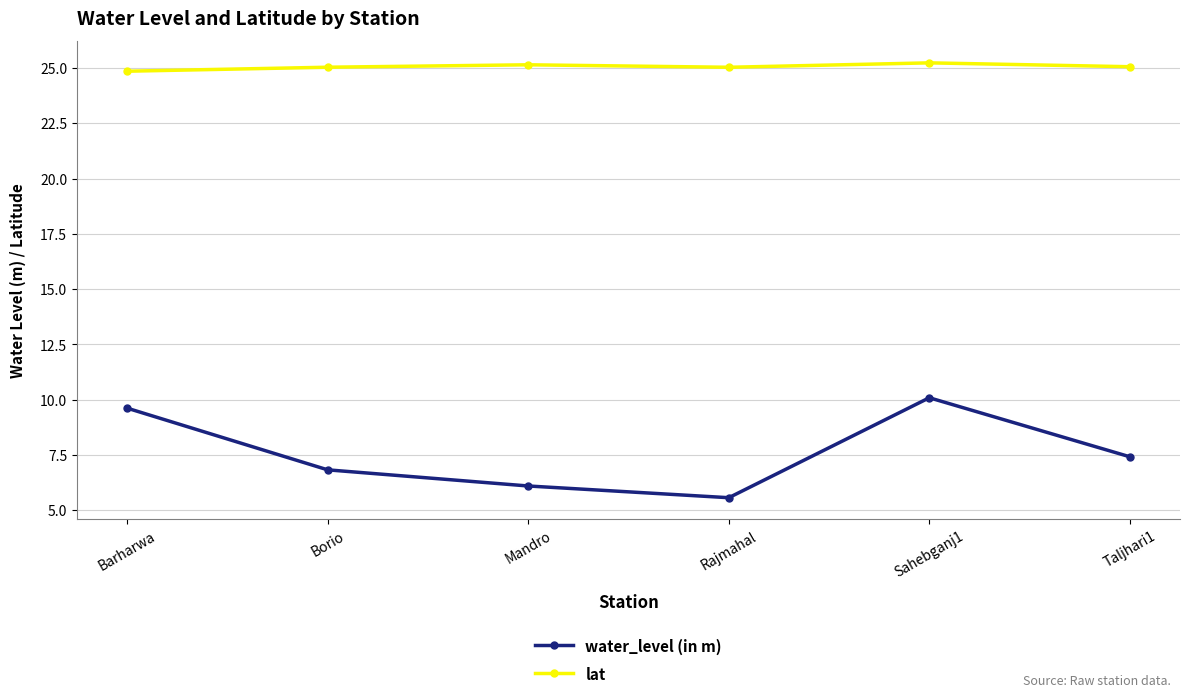

What is the difference between the maximum and second lowest values in the water_level (in m) series?

4.0